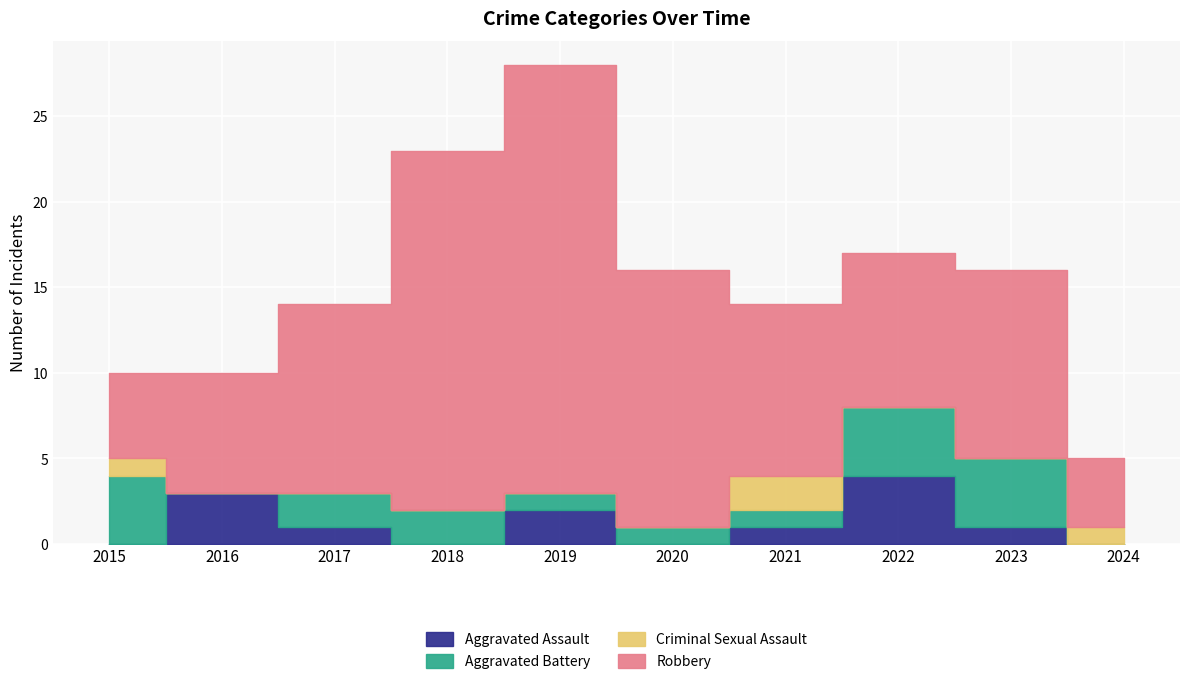

True or false: Aggravated Assault and Robbery cross at least once.

False